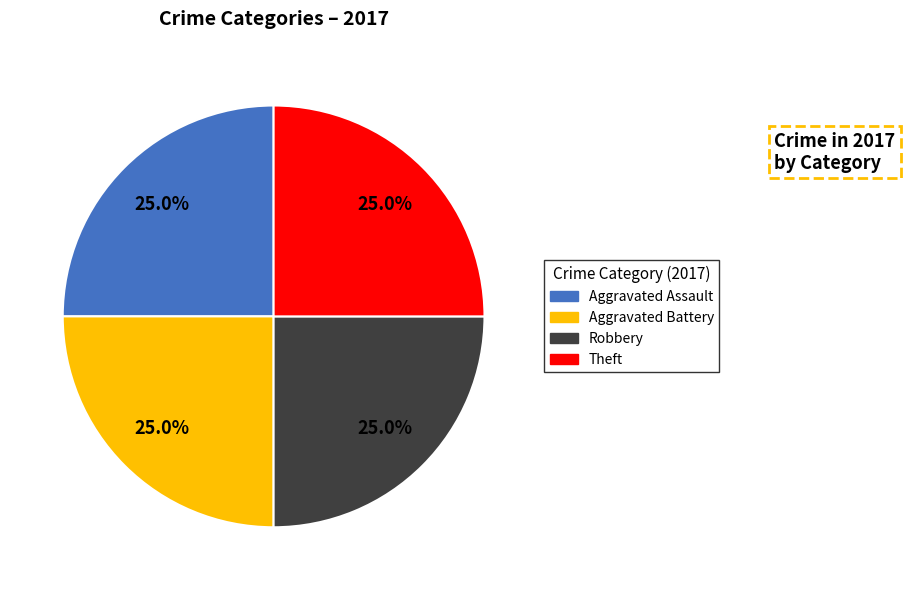

Is there any slice that represents more than half of the pie?

No